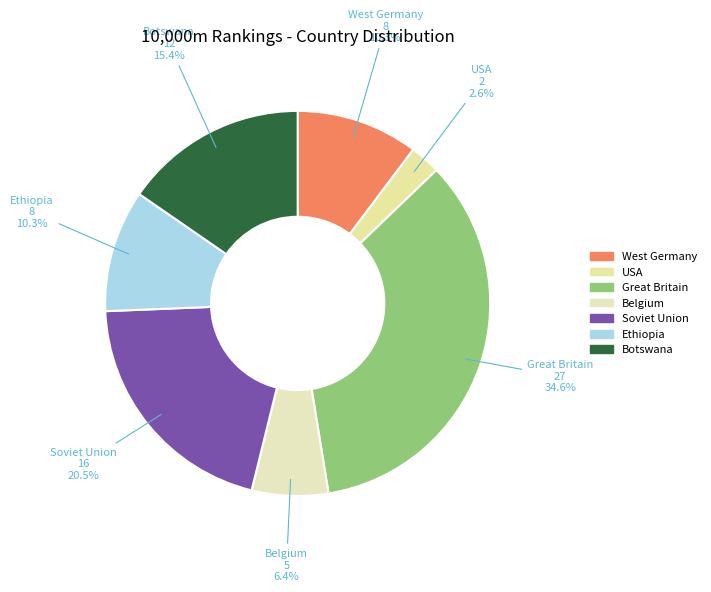

How many slices are in this pie chart?

7